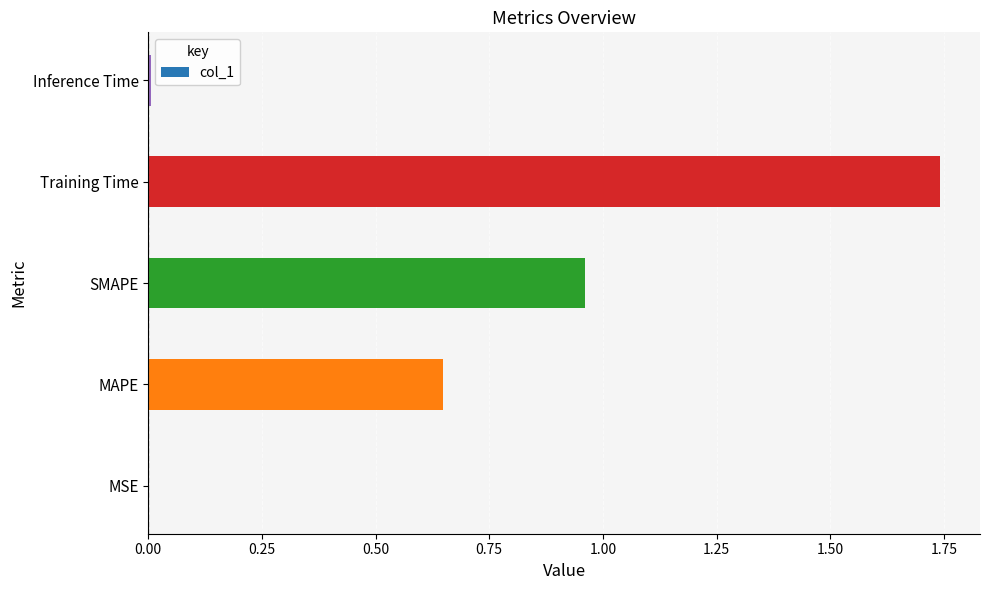

What is the sum of all values?

3.4